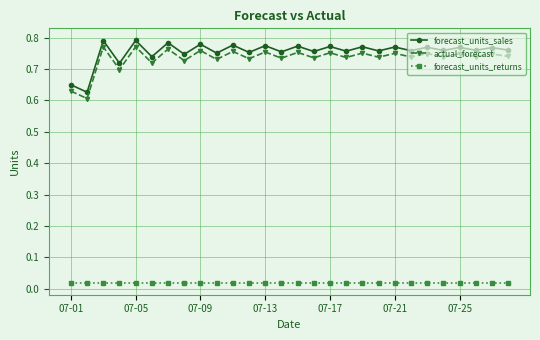

What is the sum of all actual_forecast values?

20.6